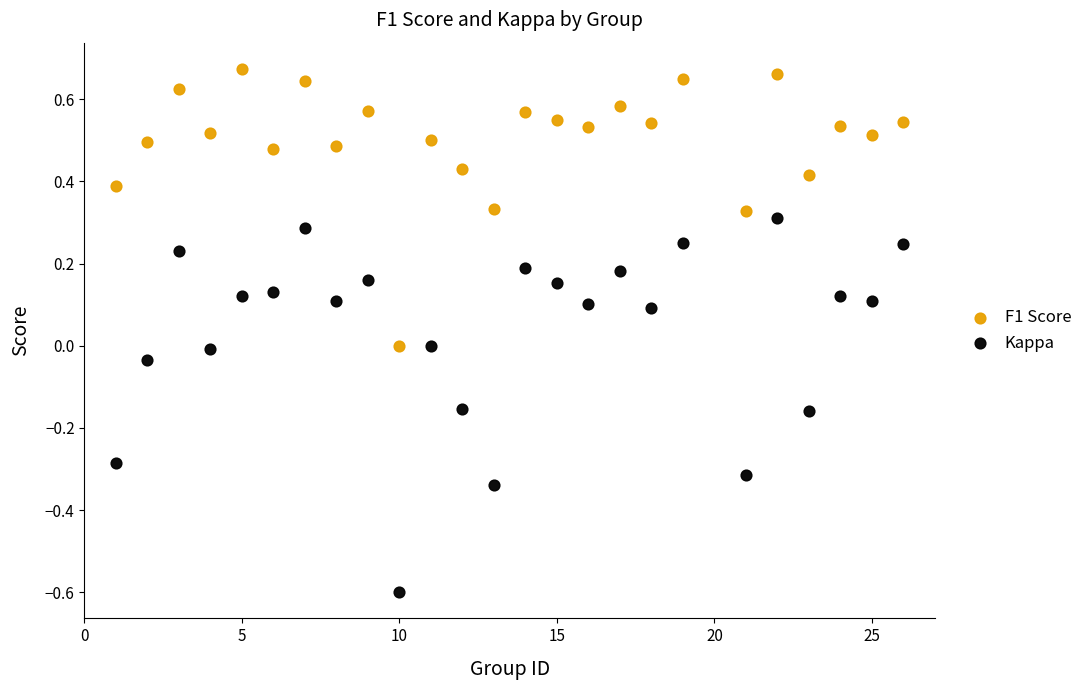

Which series has the widest spread of Y values?

Kappa